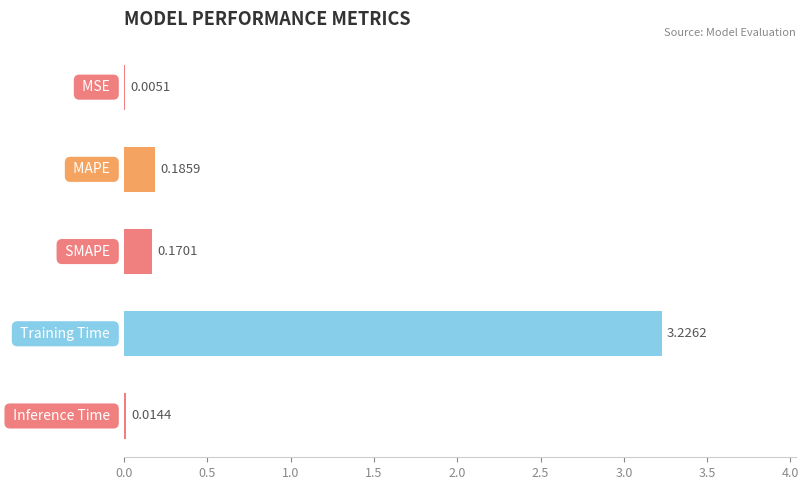

How many categories are shown in the chart?

5